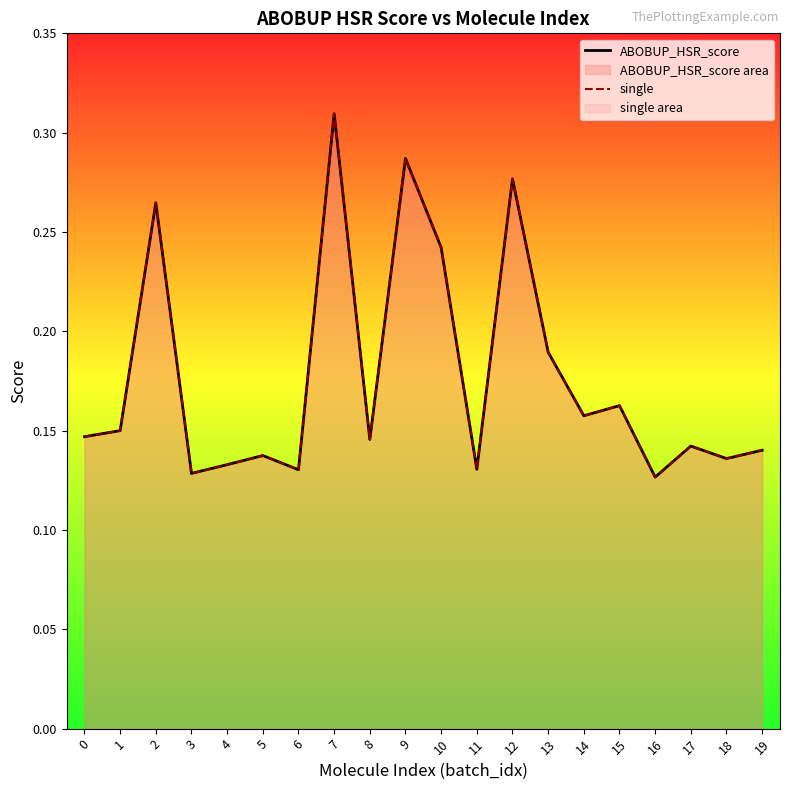

True or false: single has more than 2 points higher than both neighbors.

True